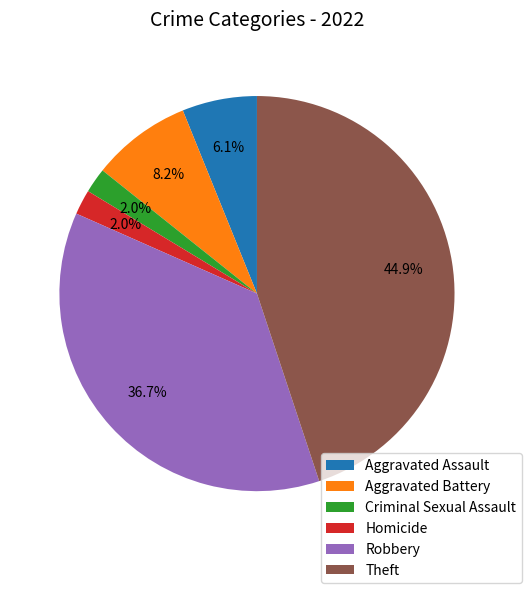

What is the largest slice in the pie chart?

Theft